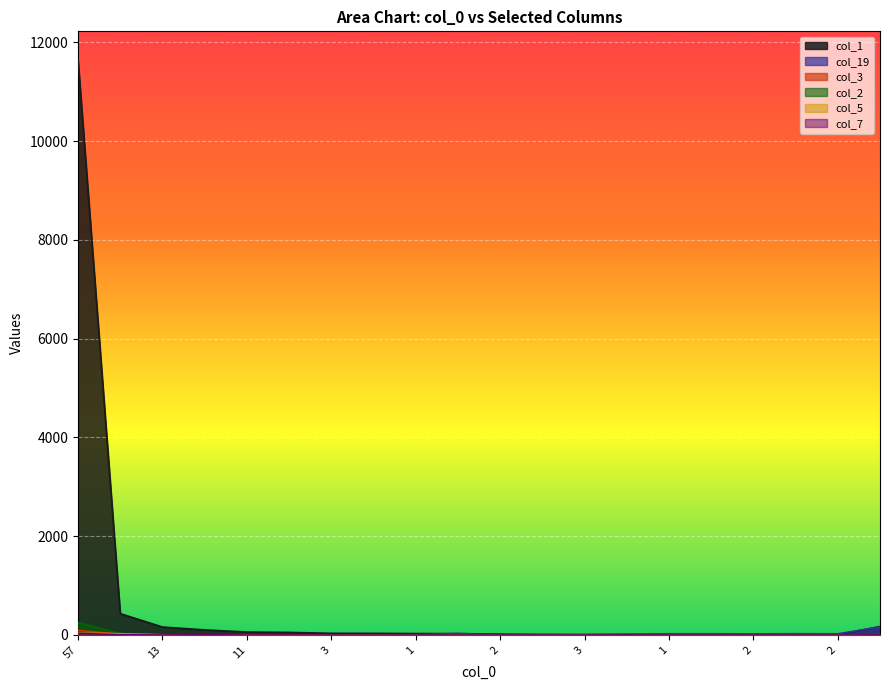

Reading left to right, extract all data points from this chart.

col_1: 11639	433	161	103	60	52	34	33	29	28	17	12	9	12	8	10	7	8	5	171
col_19: 84	15	4	6	1	1	2	4	7	30	2	3	6	14	25	25	22	26	24	162
col_3: 94	15	2	3	4	0	0	0	1	0	0	0	2	0	0	0	0	1	0	6
col_2: 253	27	7	2	3	1	1	2	1	3	0	0	0	0	0	1	0	0	0	1
col_5: 38	26	3	0	4	0	1	2	0	1	0	0	0	0	0	0	0	0	0	2
col_7: 33	5	0	4	0	0	0	0	0	0	0	0	0	1	0	0	0	0	0	2